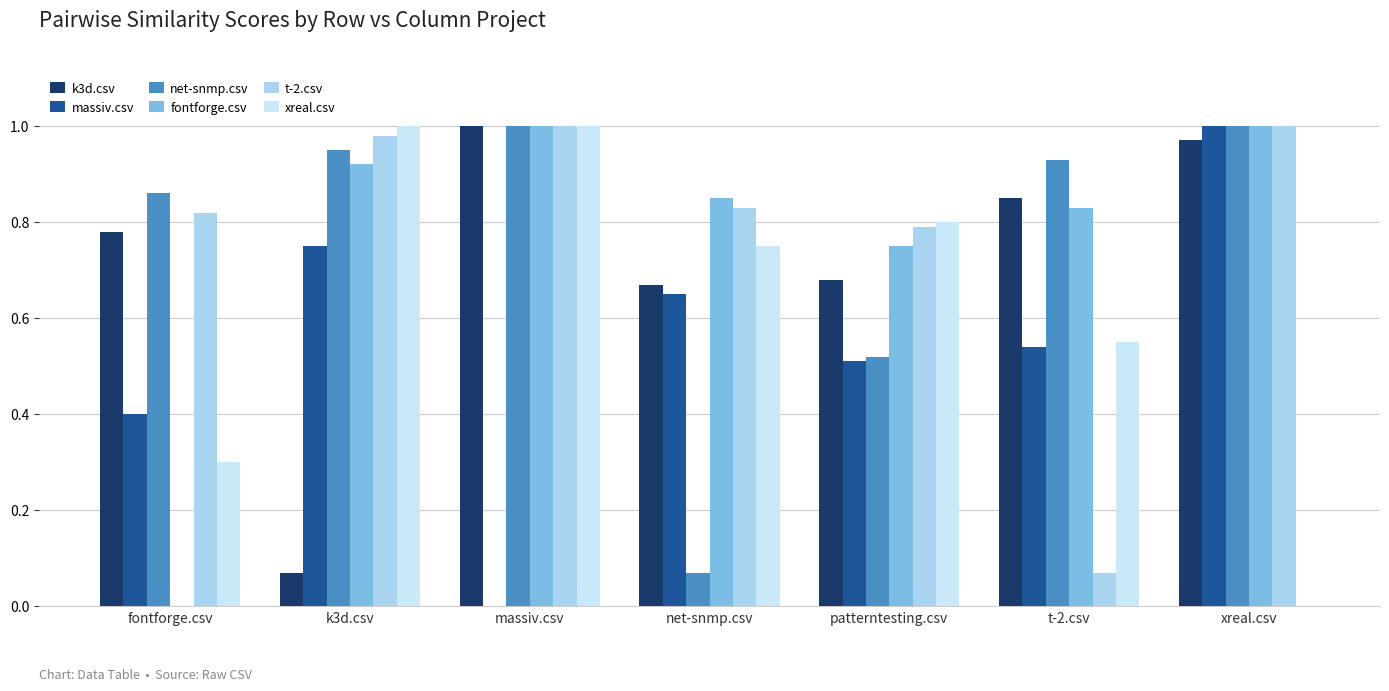

True or false: k3d.csv has a value of 0.7 at patterntesting.csv.

True